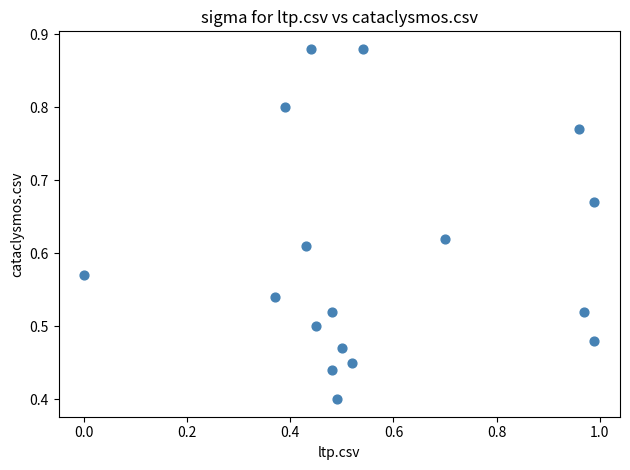

What is the range of X values (max minus min)?

1.0